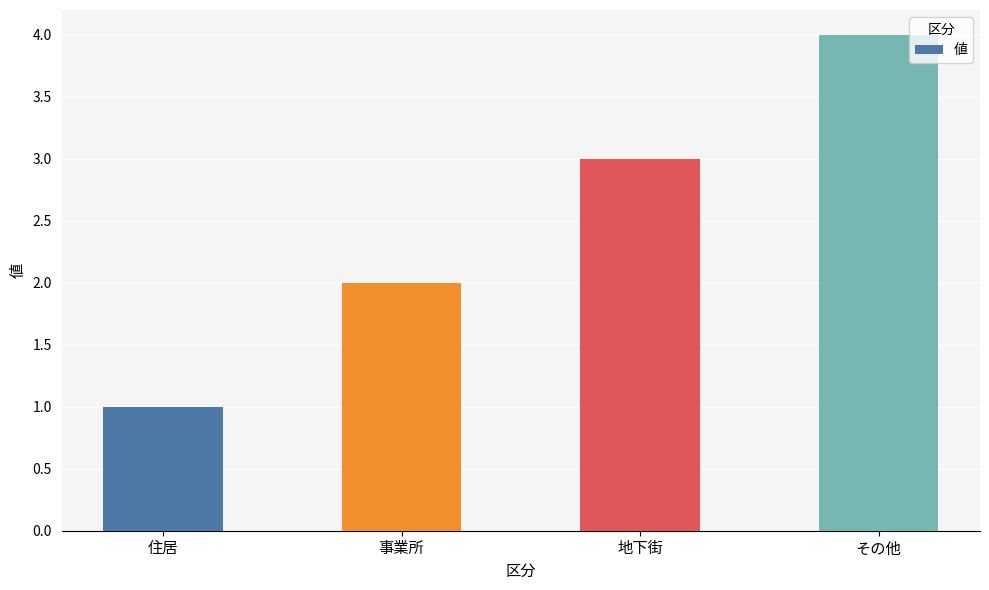

Reading left to right, list all the values displayed in this chart.

1	2	3	4